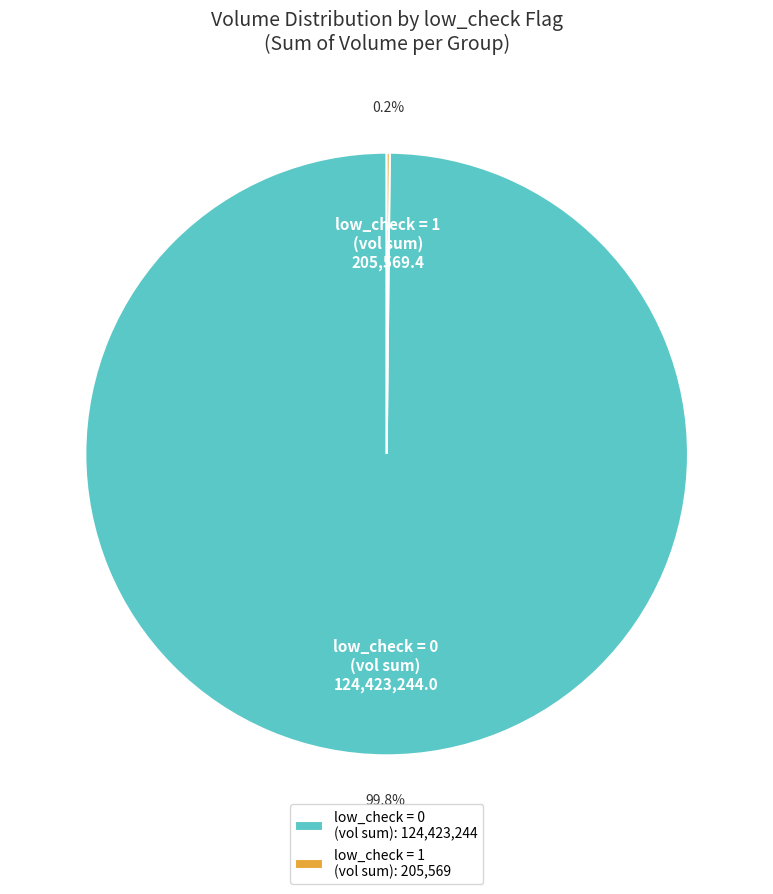

Does low_check = 0 (vol sum) represent more than half of the total?

Yes